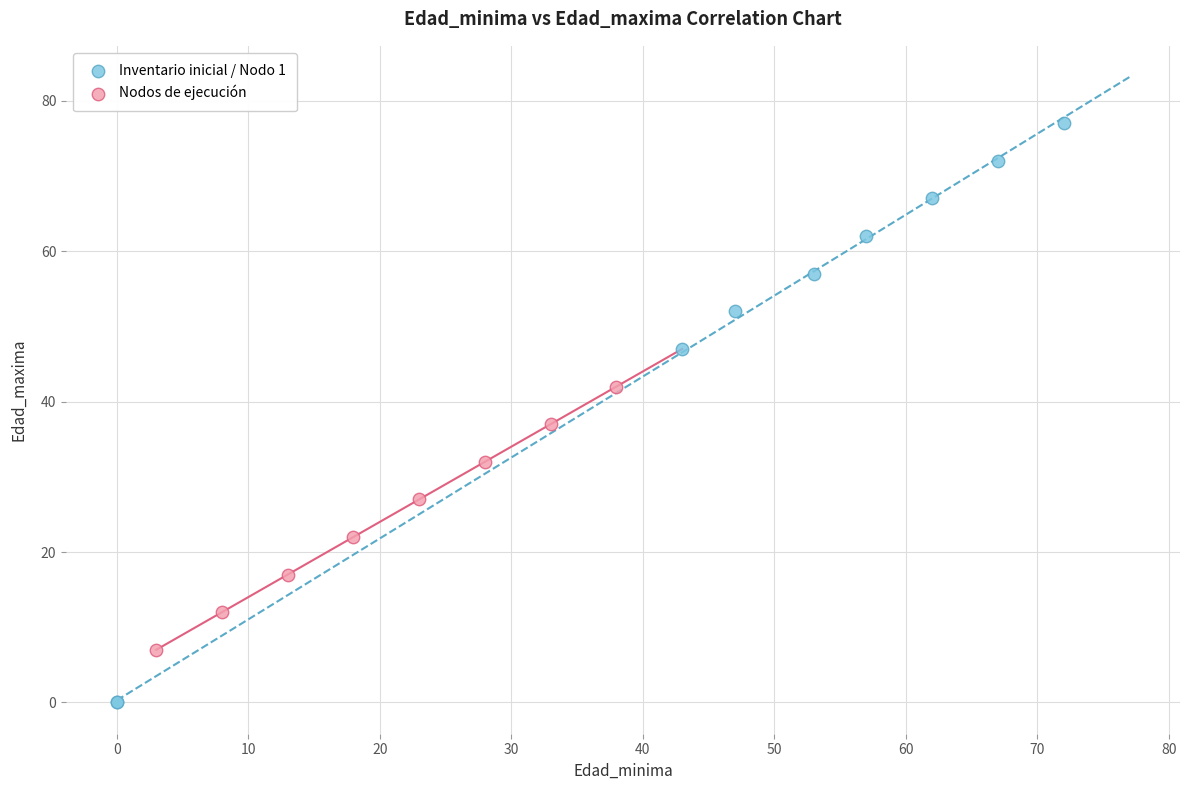

Which series contains the lowest Y value?

Inventario inicial / Nodo 1